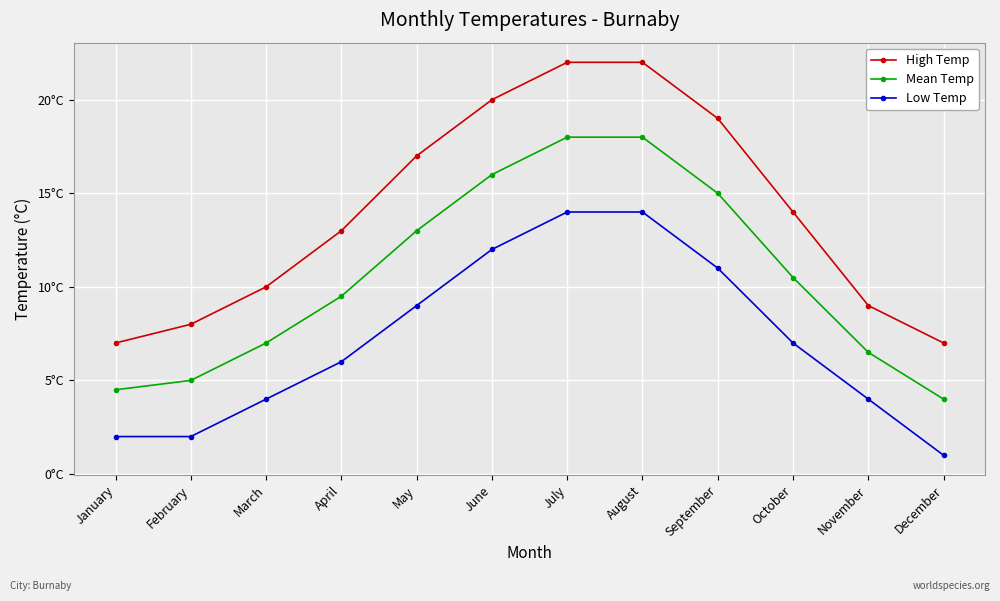

Does the chart have visible grid lines?

Yes